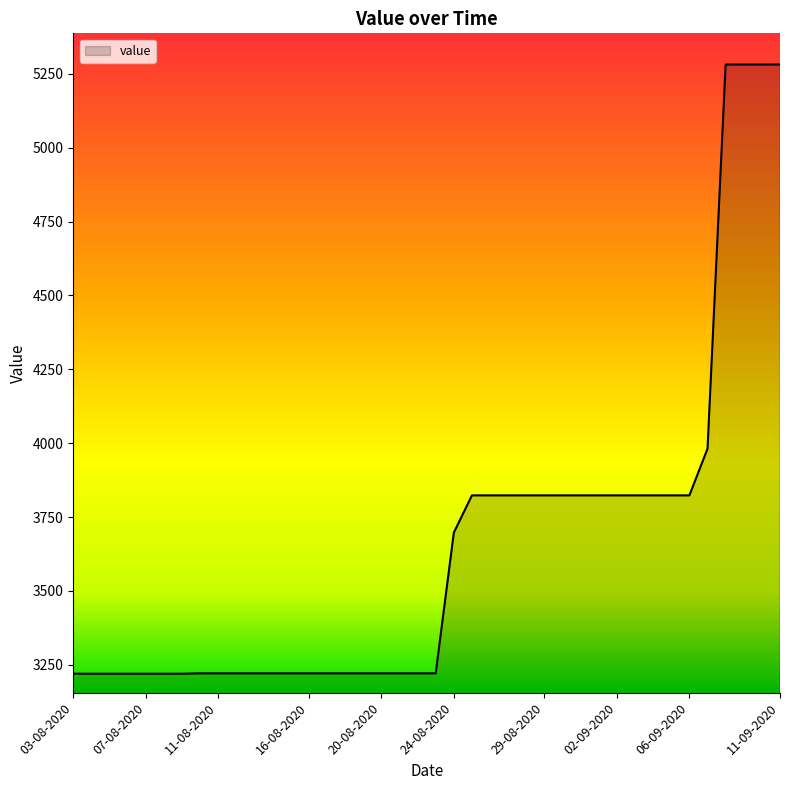

What is the smallest value displayed?

3219.7